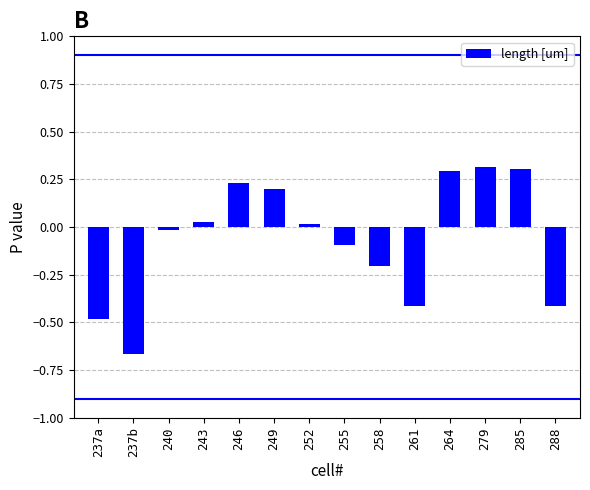

At which label does the data first exceed 0?

243